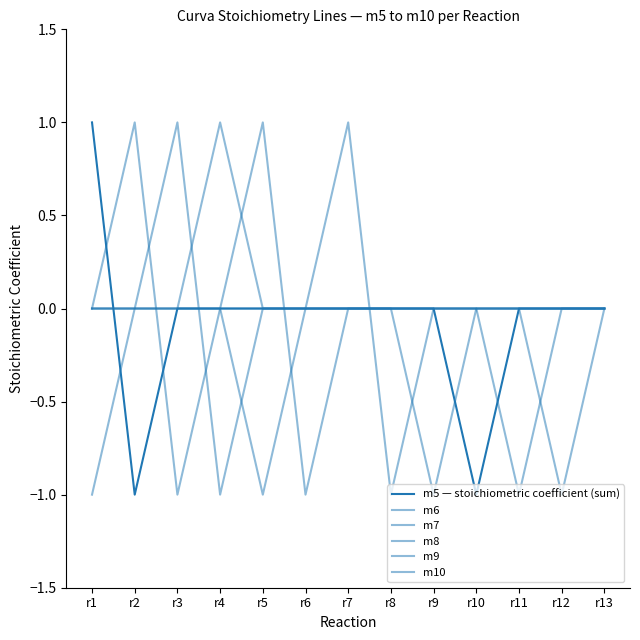

Reading right to left, transcribe all the data shown in this chart.

m5 — stoichiometric coefficient (sum): 0	0	0	-1	0	0	0	0	0	0	0	-1	1
m6: 0	0	0	0	0	-1	1	0	-1	0	0	0	-1
m7: 0	0	0	0	-1	0	0	0	0	0	-1	1	0
m8: 0	0	-1	0	0	0	0	0	0	-1	1	0	0
m9: 0	-1	0	0	0	0	0	0	0	1	0	0	0
m10: 0	0	0	0	0	0	0	-1	1	0	0	0	0